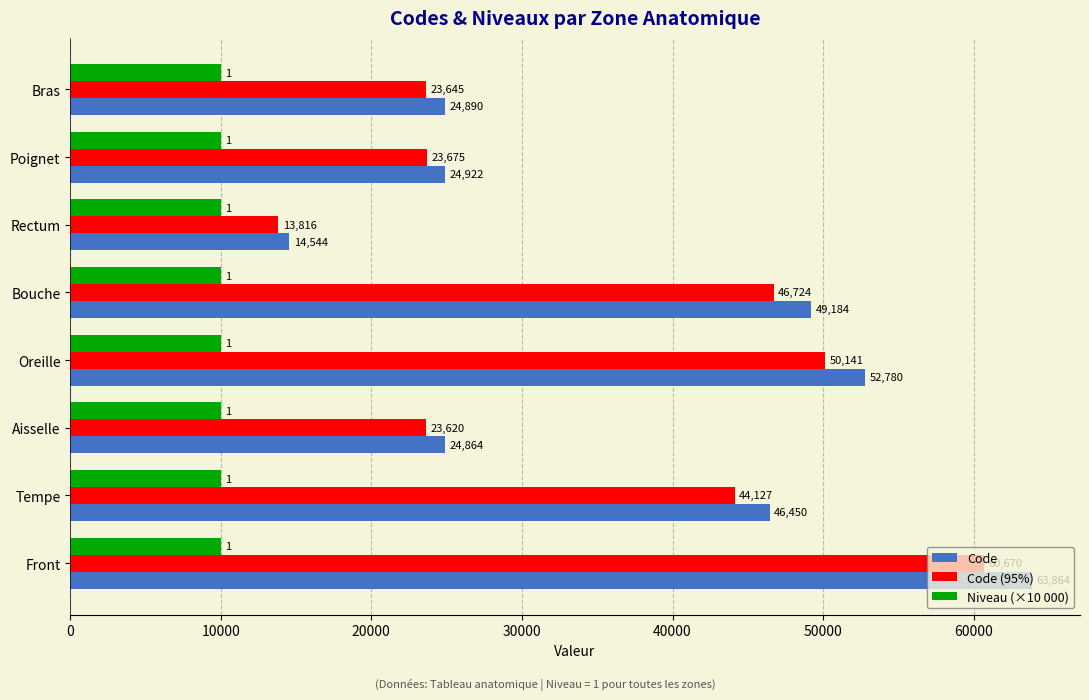

What are all the series names shown in the legend?

Code, Code (95%), Niveau (×10 000)